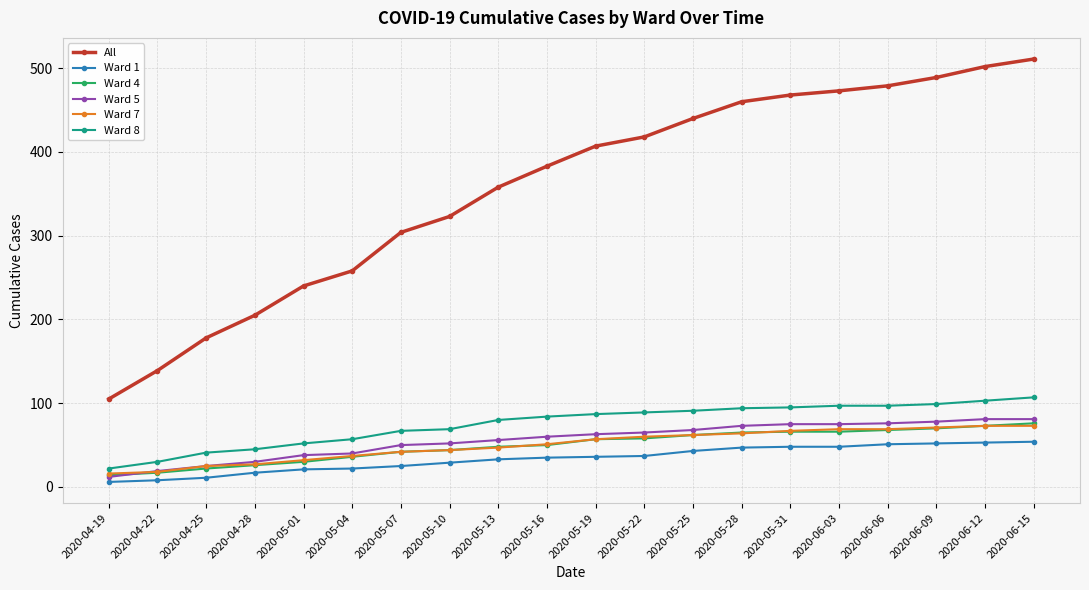

The value of Ward 8 at 2020-05-01 is 52. True or false?

True